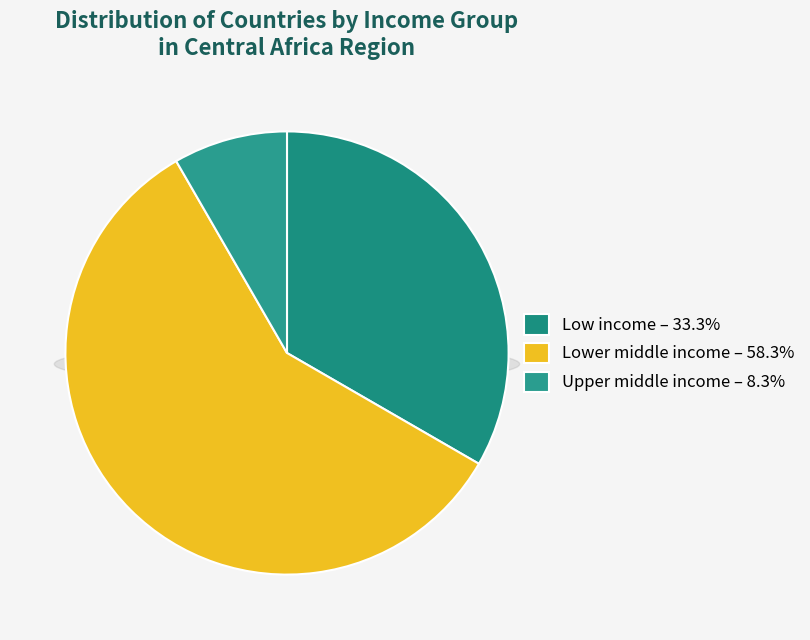

To the nearest percent, what portion does Low income represent?

33%